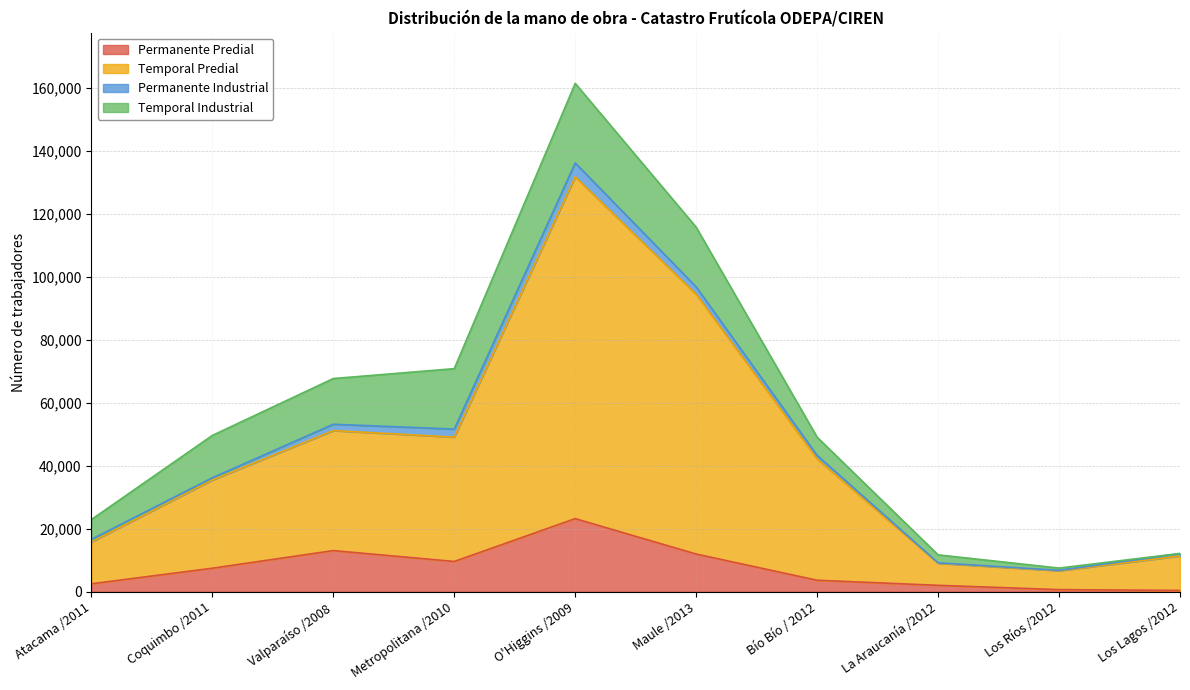

Which label corresponds to the largest value in the chart?

O'Higgins /2009